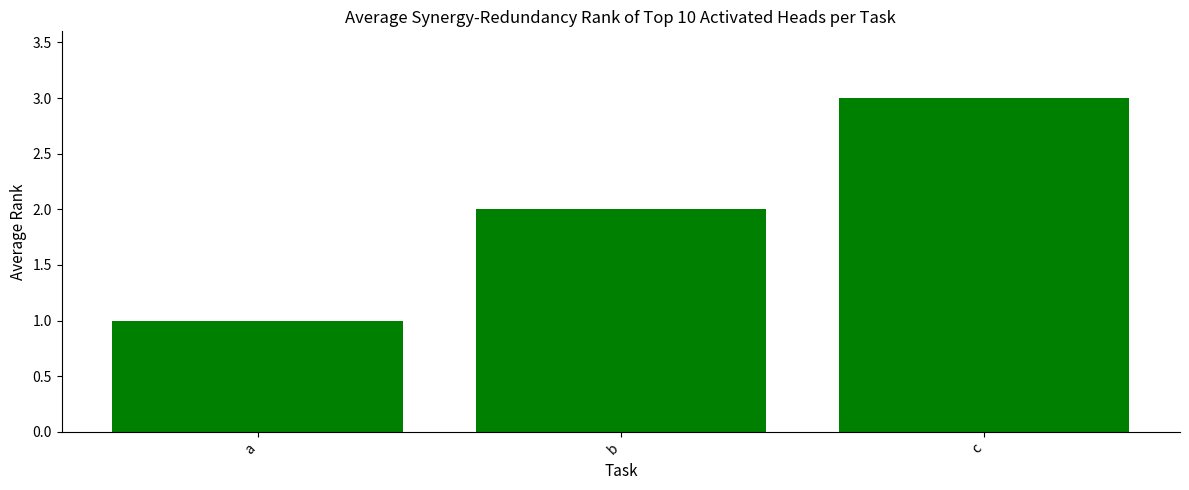

List the labels in order of value, largest first.

c, b, a